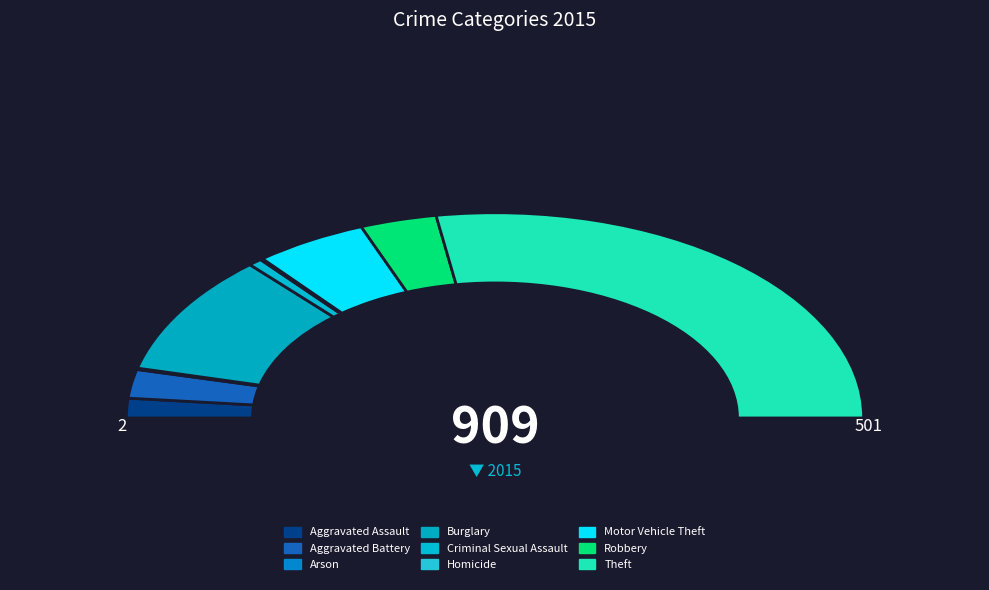

To the nearest percent, what portion does Robbery represent?

7%